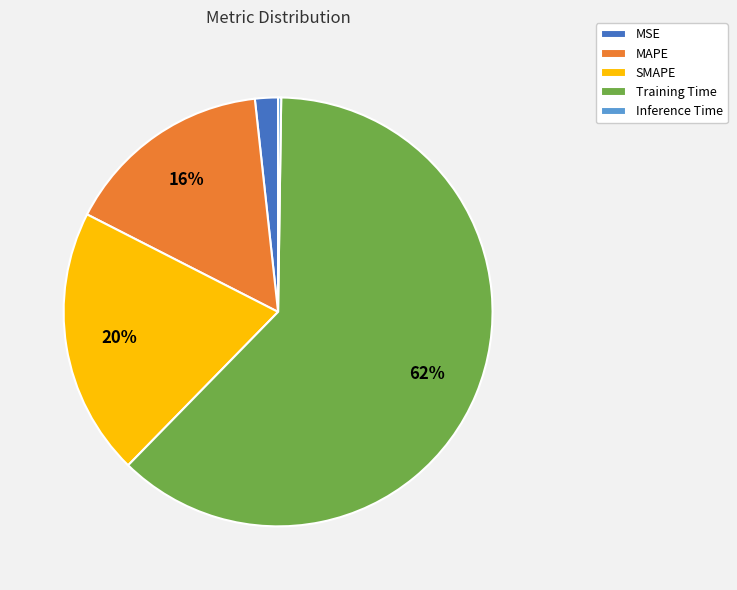

Is Training Time the majority of the pie?

Yes